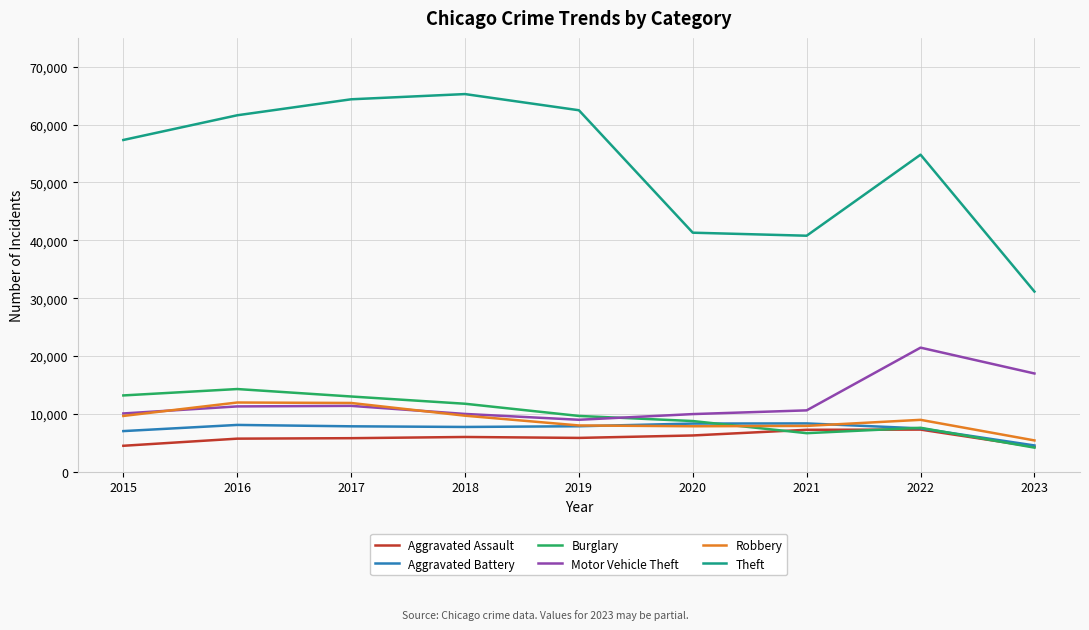

In Burglary, how many points are higher than both neighbors (excluding endpoints)?

2